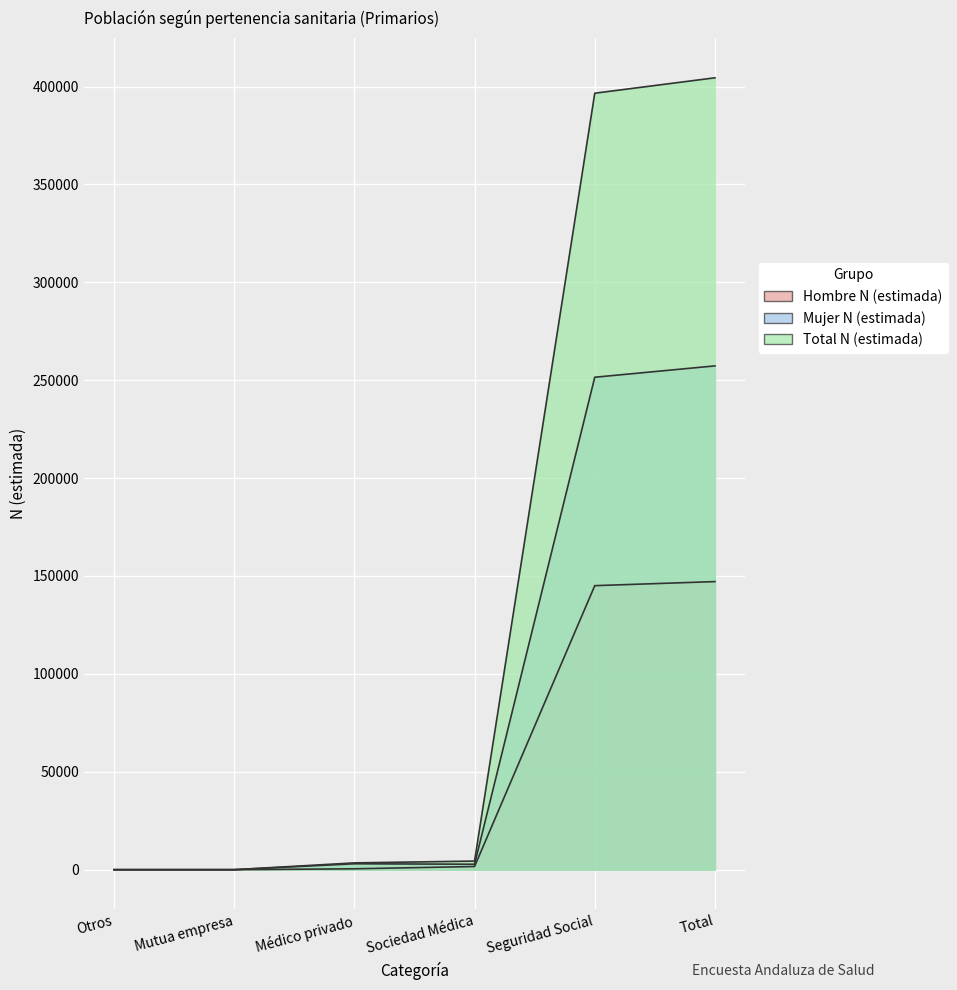

Is the value of Hombre N (estimada) at Médico privado greater than the value of Total N (estimada) at Médico privado?

No